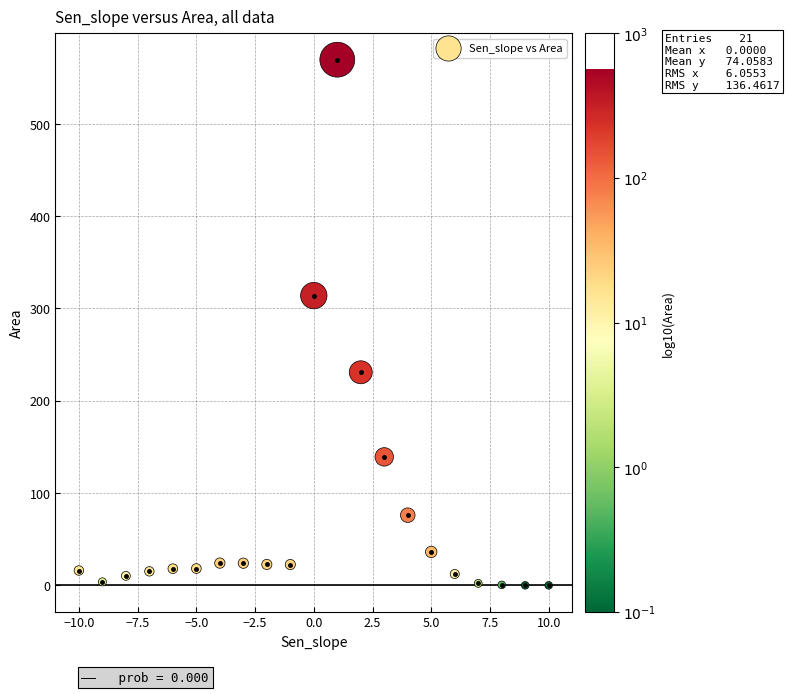

What is the range of X values (max minus min)?

20.0